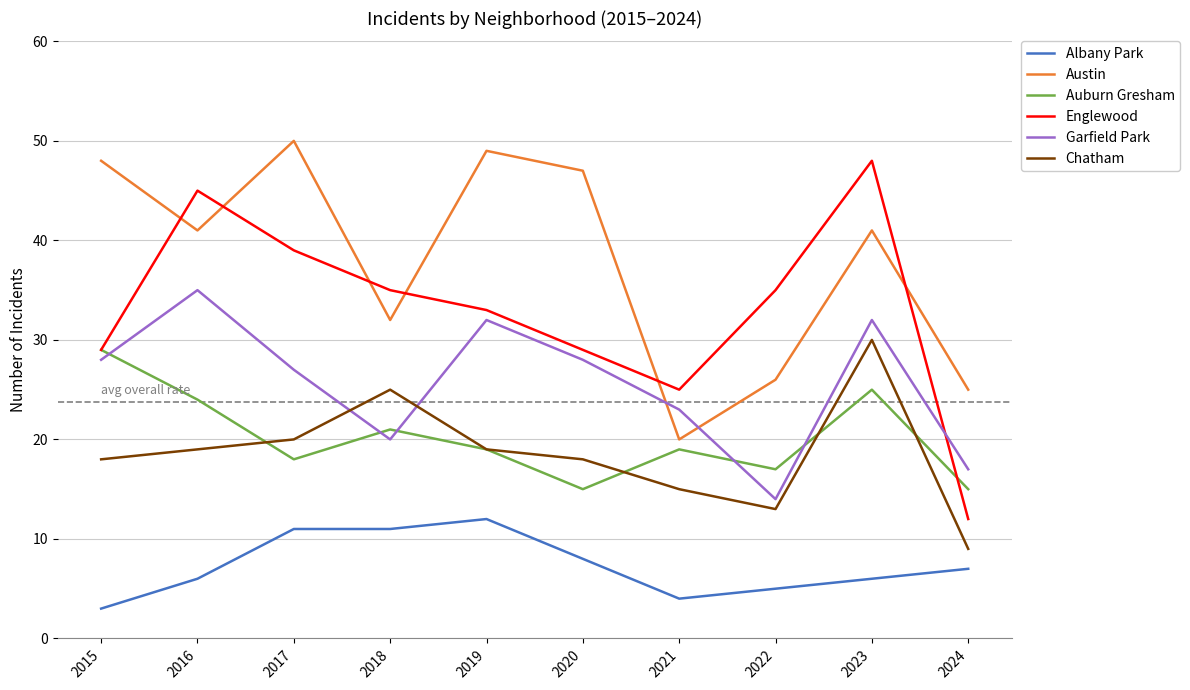

Read the Auburn Gresham value at 2023.

25